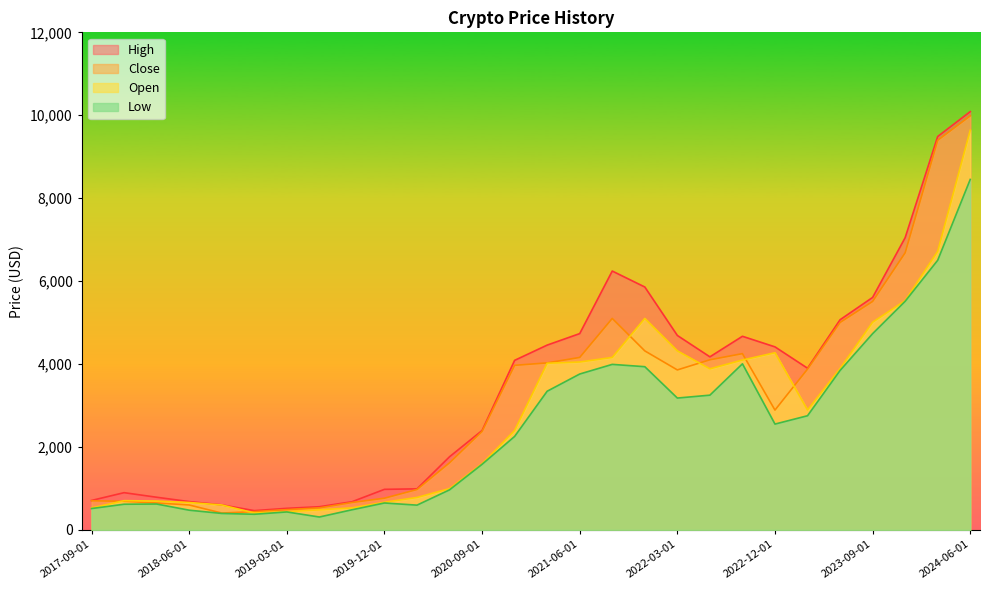

List the series in order of their overall mean, lowest first.

Low, Open, Close, High